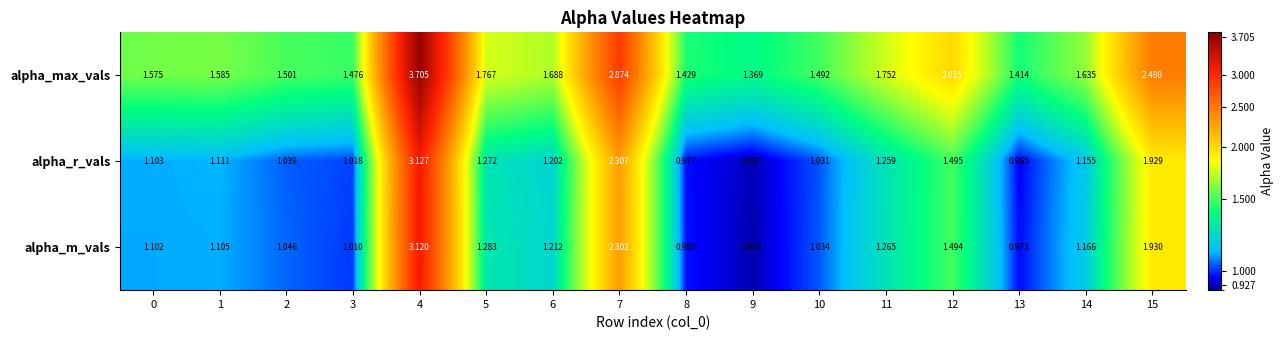

Is the value of alpha_m_vals at 13 greater than the value of alpha_r_vals at 2?

No